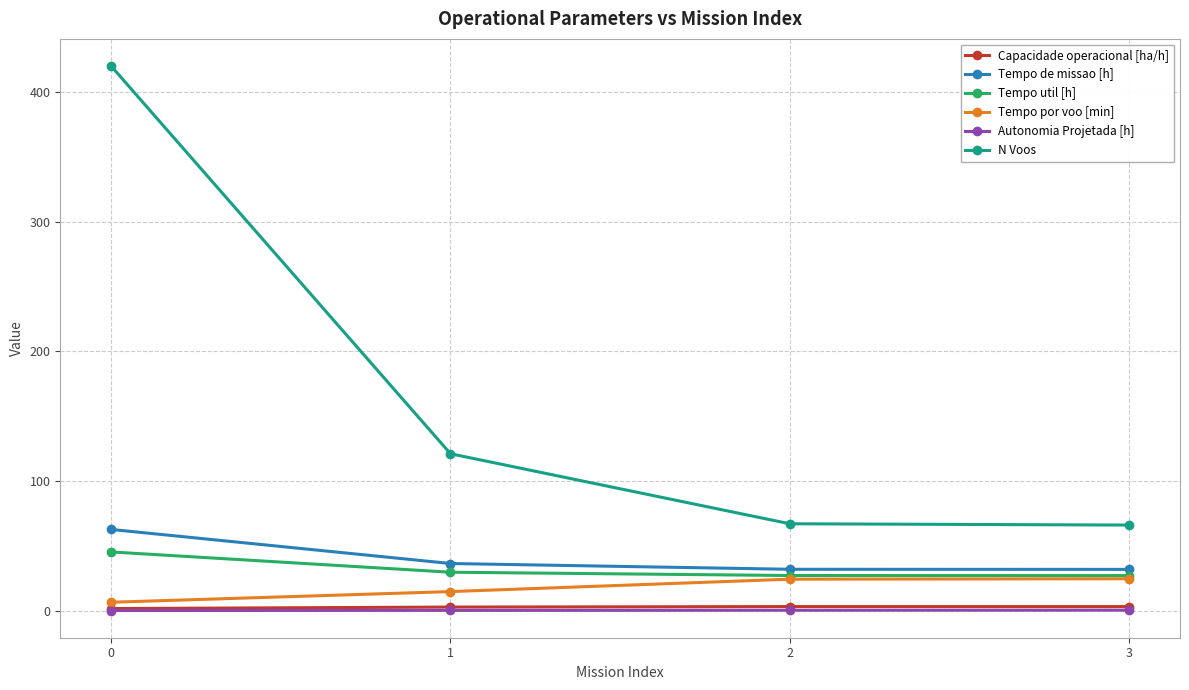

What are all the series names shown in the legend?

Capacidade operacional [ha/h], Tempo de missao [h], Tempo util [h], Tempo por voo [min], Autonomia Projetada [h], N Voos